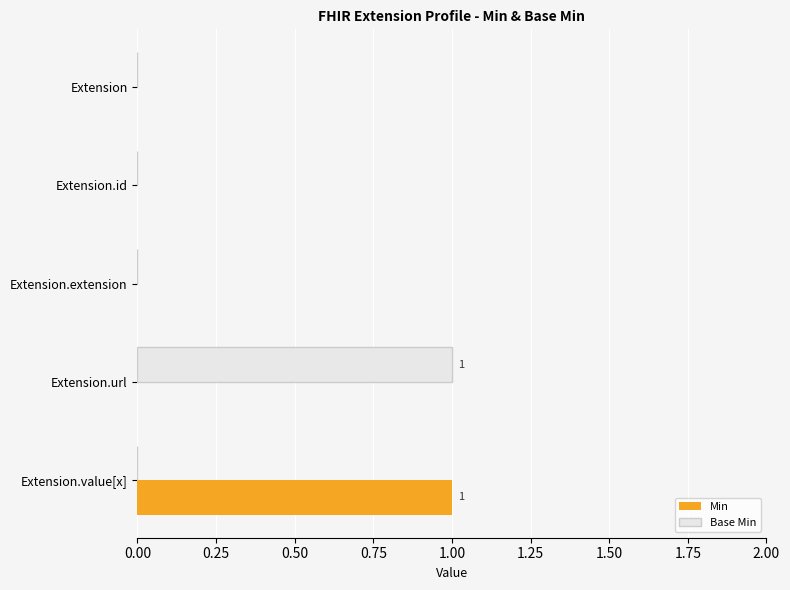

Is the value of Base Min at Extension.url greater than the value of Min at Extension?

Yes